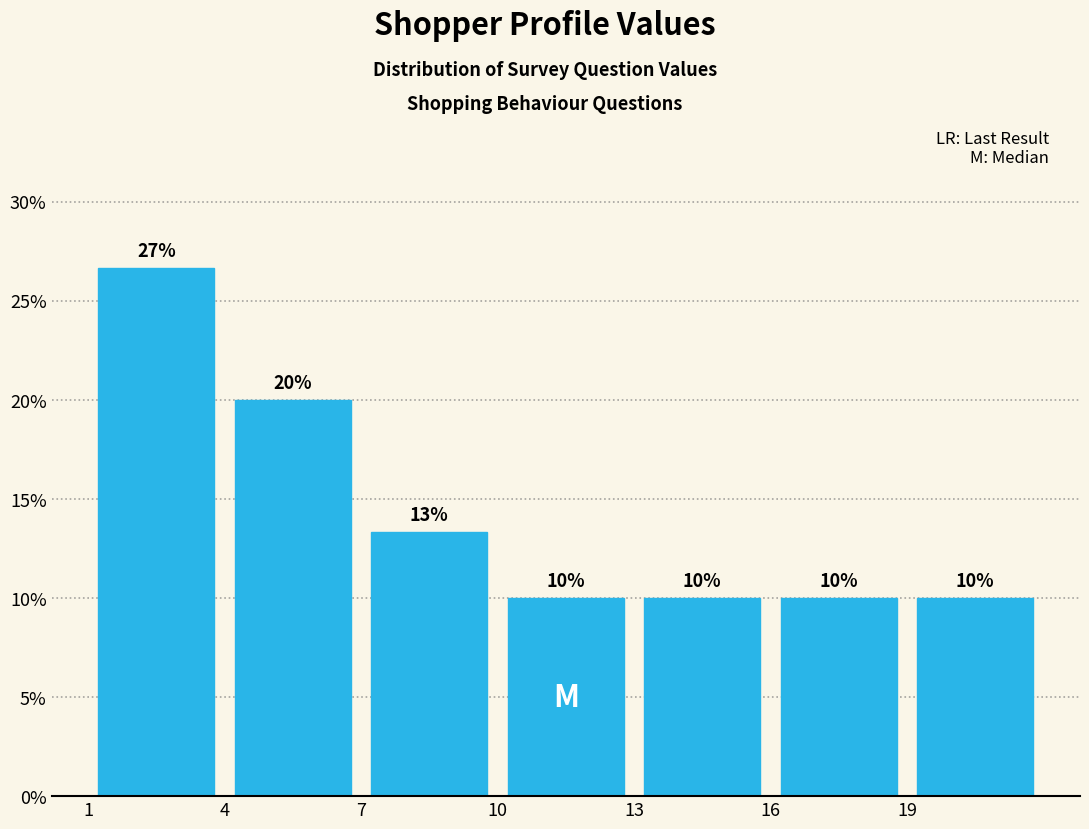

Which range on the x-axis has the tallest bar?

1 to 4